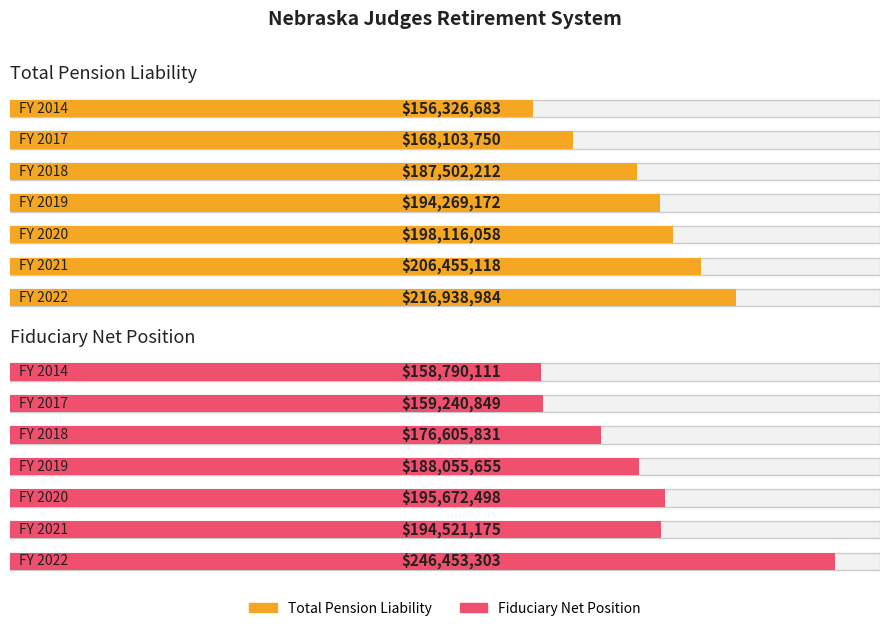

Which series has the largest range (max minus min)?

Fiduciary Net Position